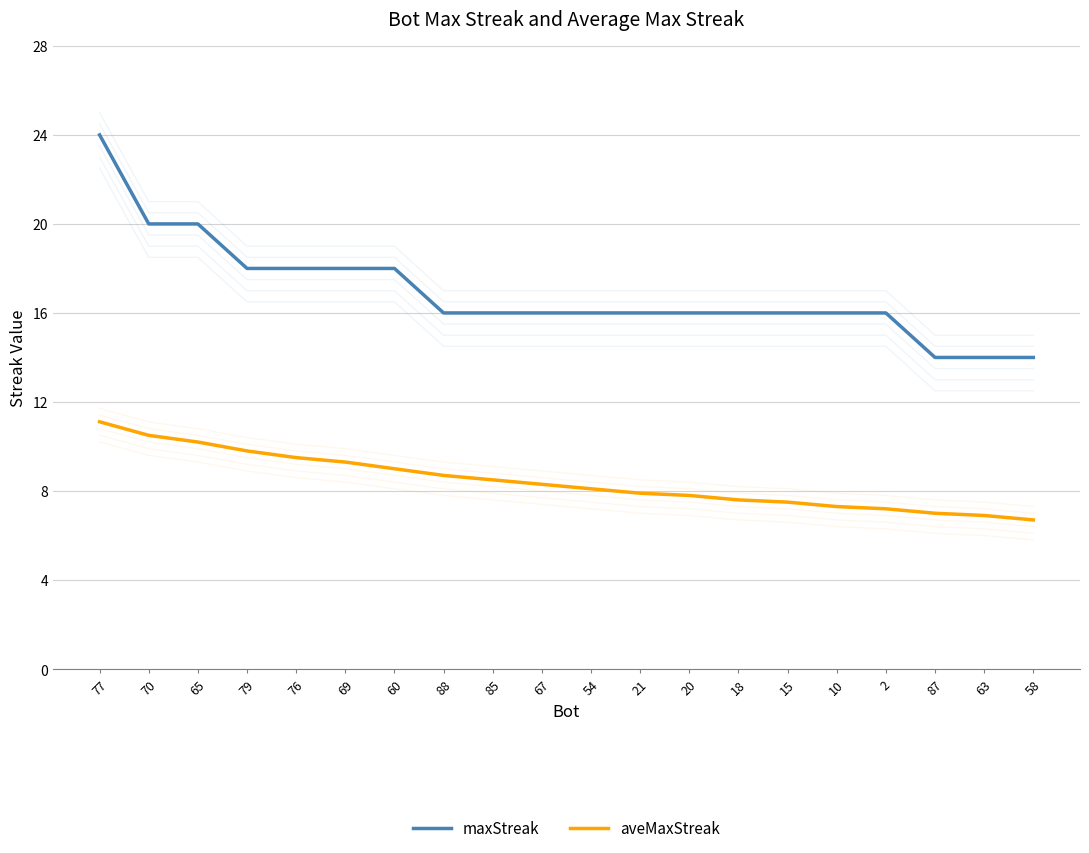

Which category has the lowest value in the maxStreak series?

87